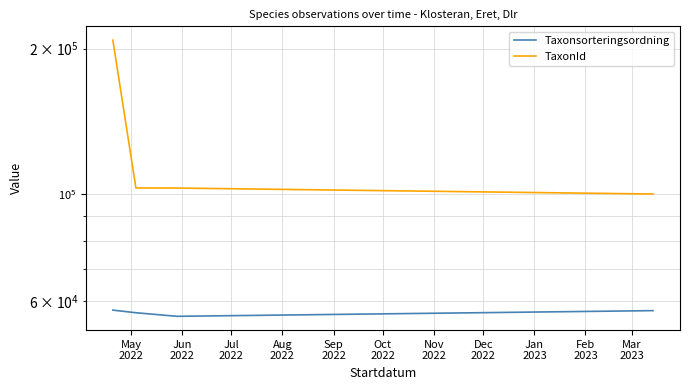

What is the label of the 1st point from the left?

May
2022